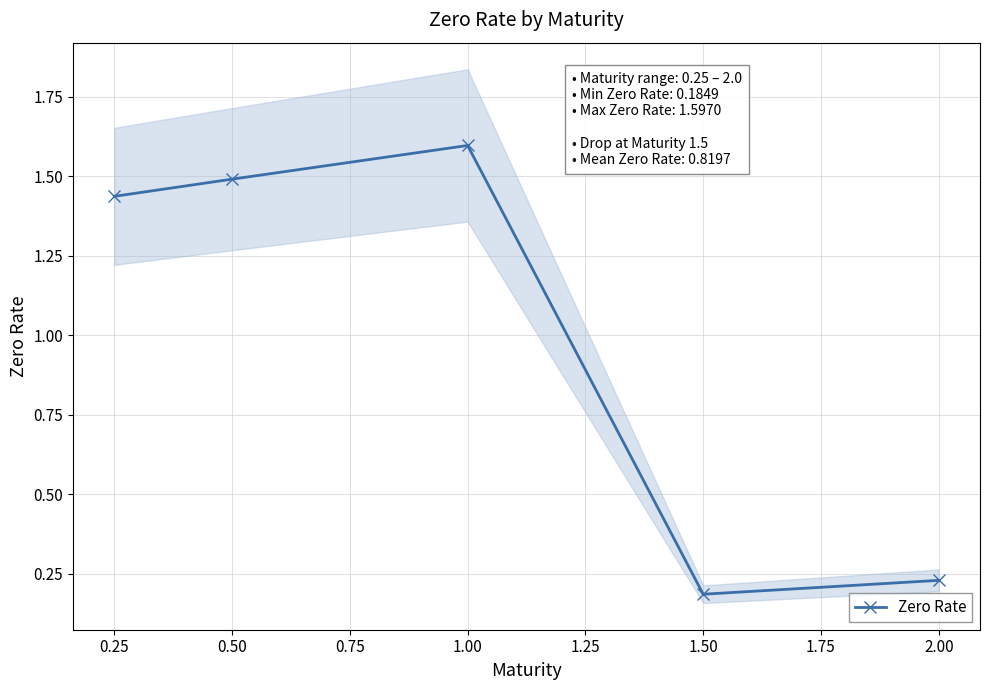

Where is the first local maximum for Zero Rate?

1.00